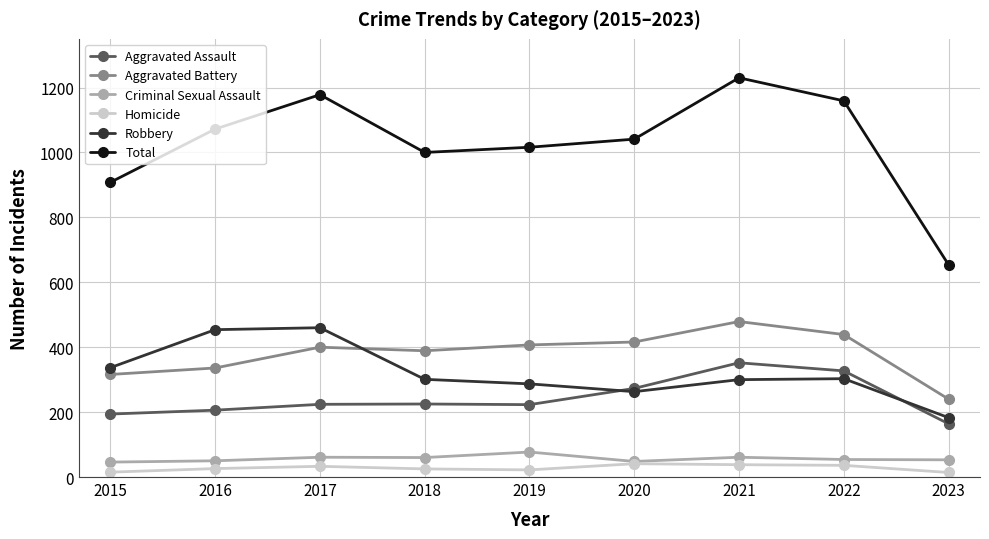

What are all the series names shown in the legend?

Aggravated Assault, Aggravated Battery, Criminal Sexual Assault, Homicide, Robbery, Total